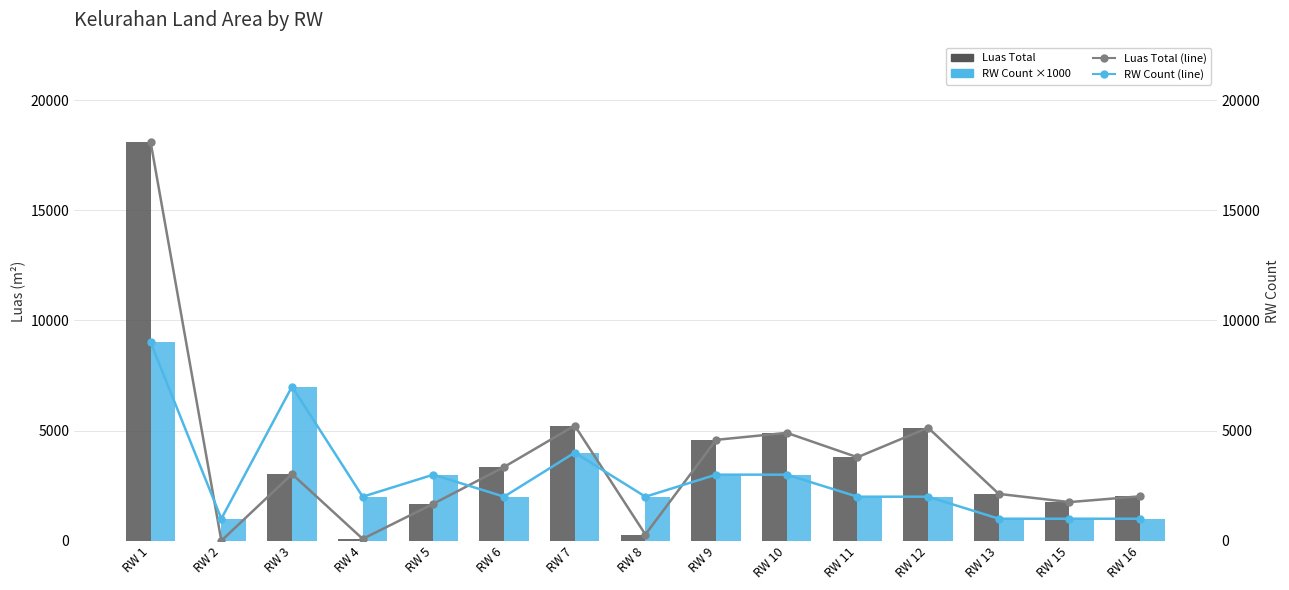

At RW 3, list the series in order from smallest to largest.

Luas Total, Luas Total (%), RW Count (×1000), RW Count ×1000 (%)